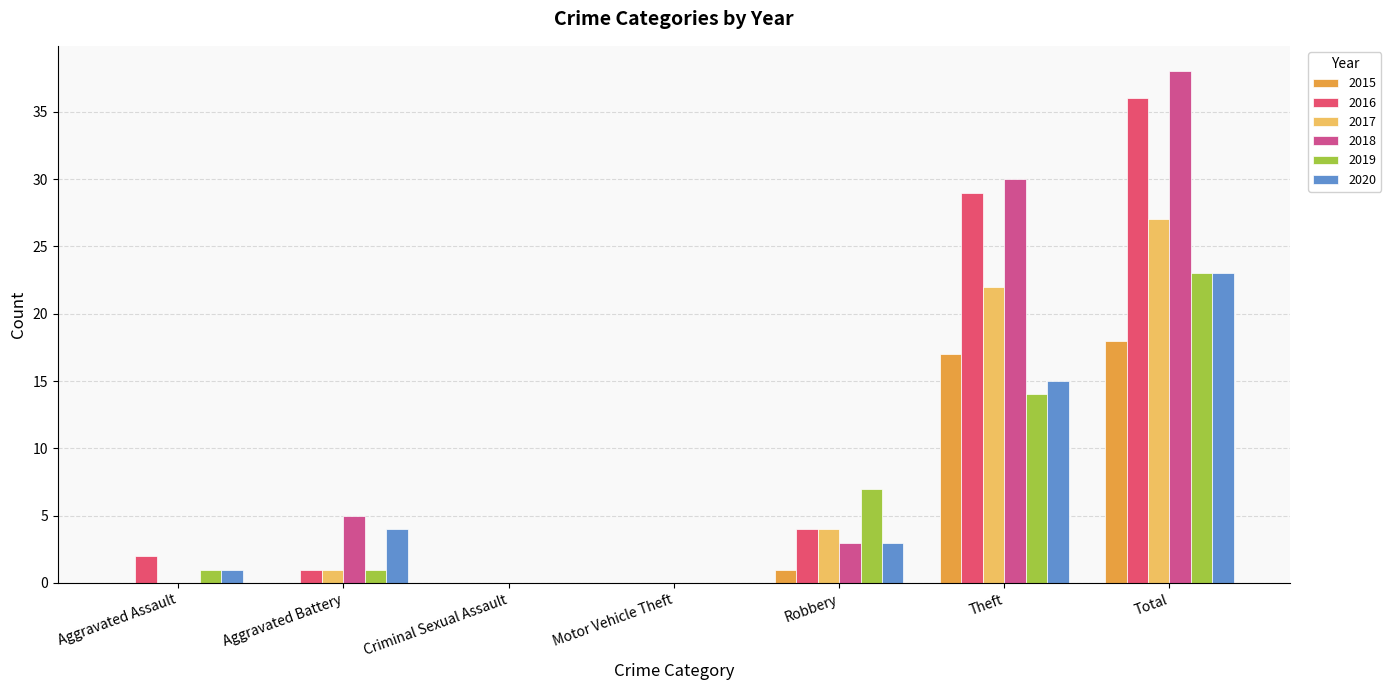

What is the average value of the 2019 series?

7